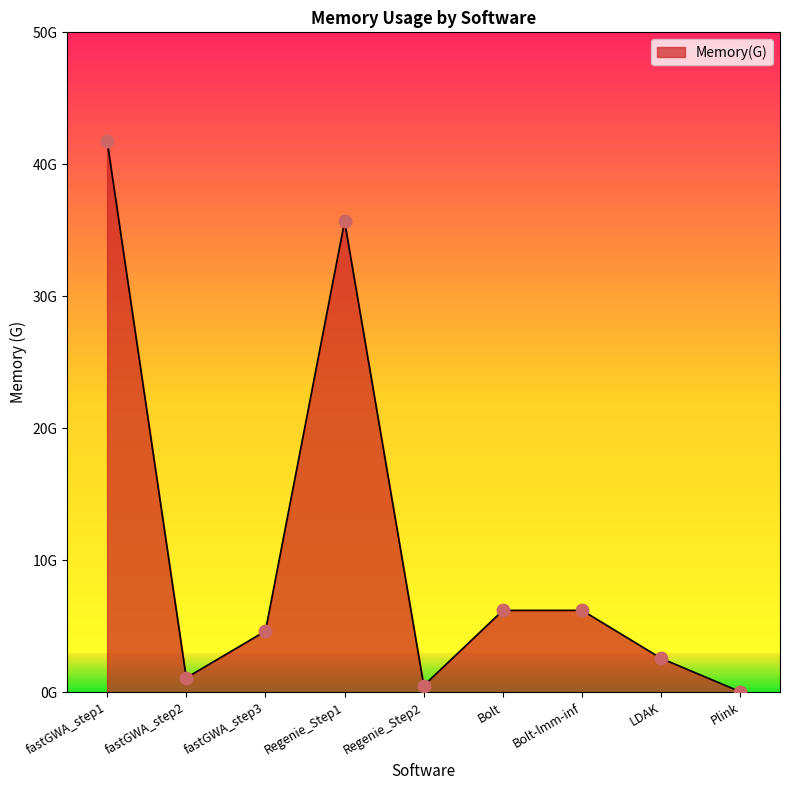

What is the change in value from fastGWA_step1 to fastGWA_step2?

-40.7